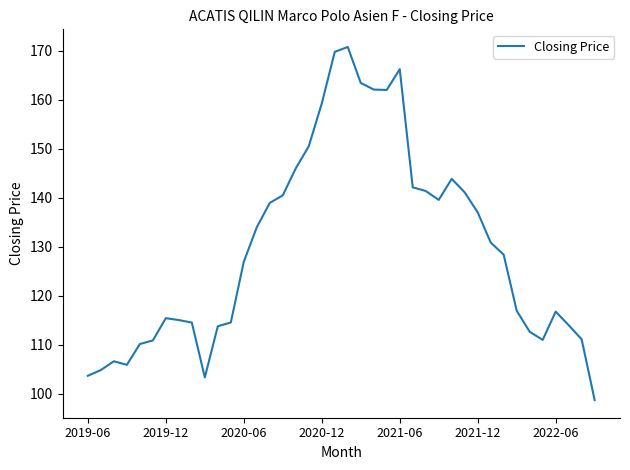

What is the difference between the maximum and minimum values?

72.1